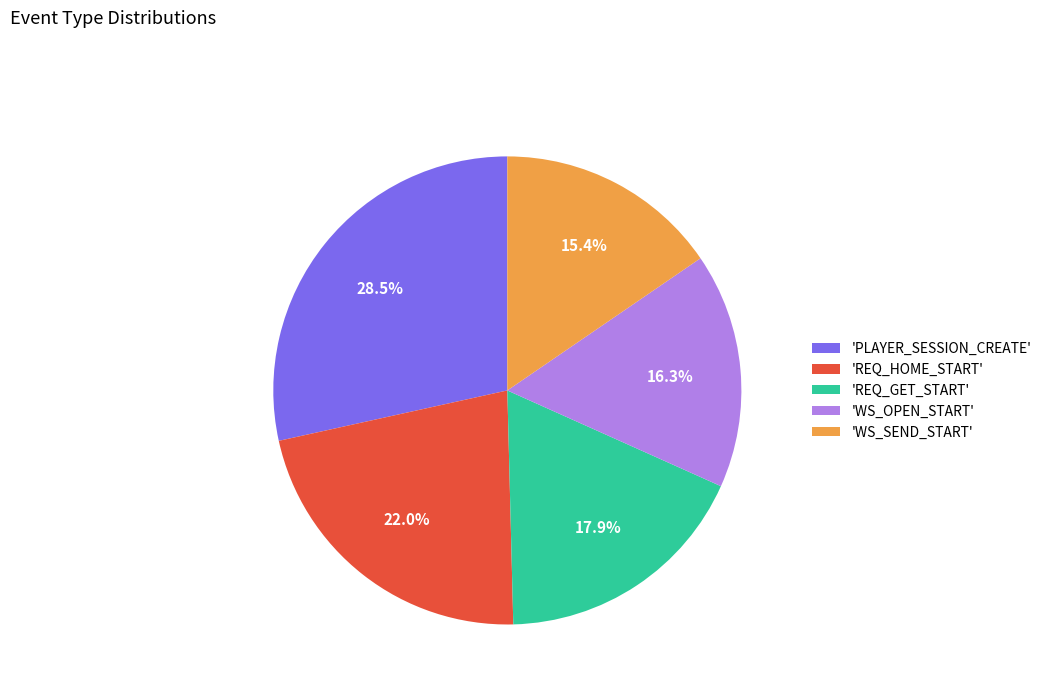

Rank the categories by value from highest to lowest.

'PLAYER_SESSION_CREATE', 'REQ_HOME_START', 'REQ_GET_START', 'WS_OPEN_START', 'WS_SEND_START'